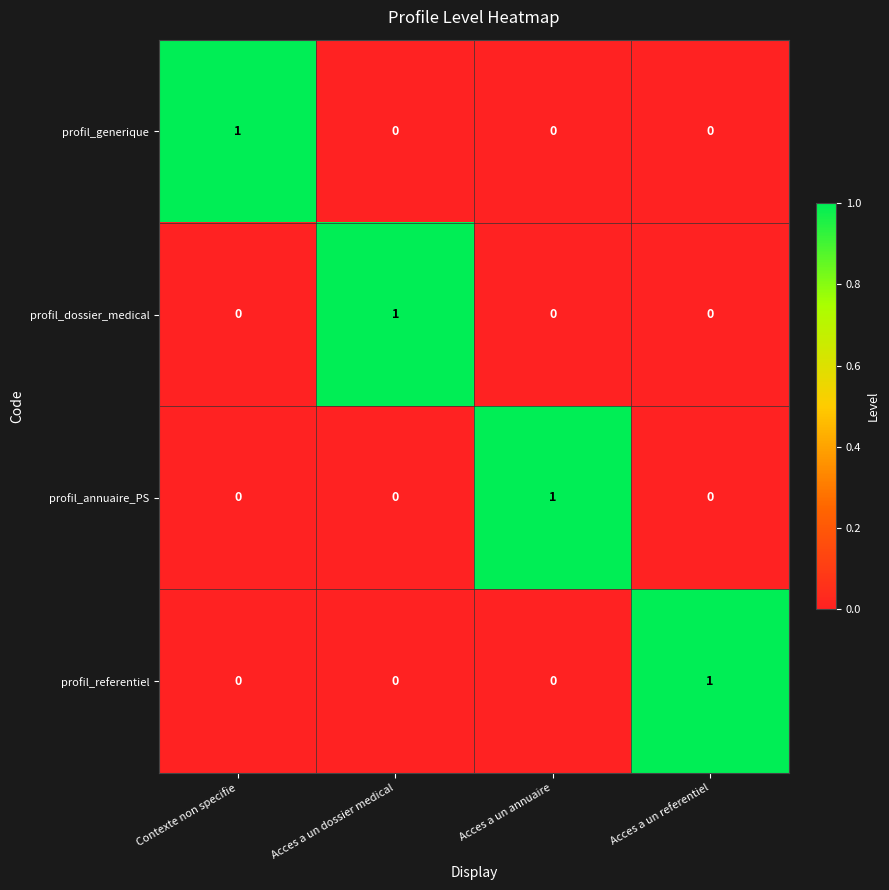

The profil_dossier_medical series shows -1 at Acces a un referentiel. True or false?

False